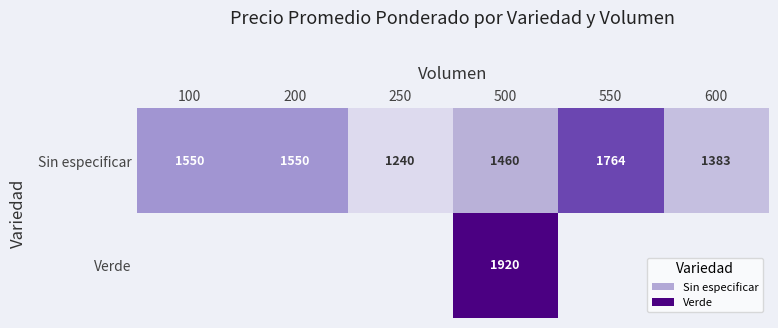

Is the value of Sin especificar at 200 greater than the value of Verde at 500?

No